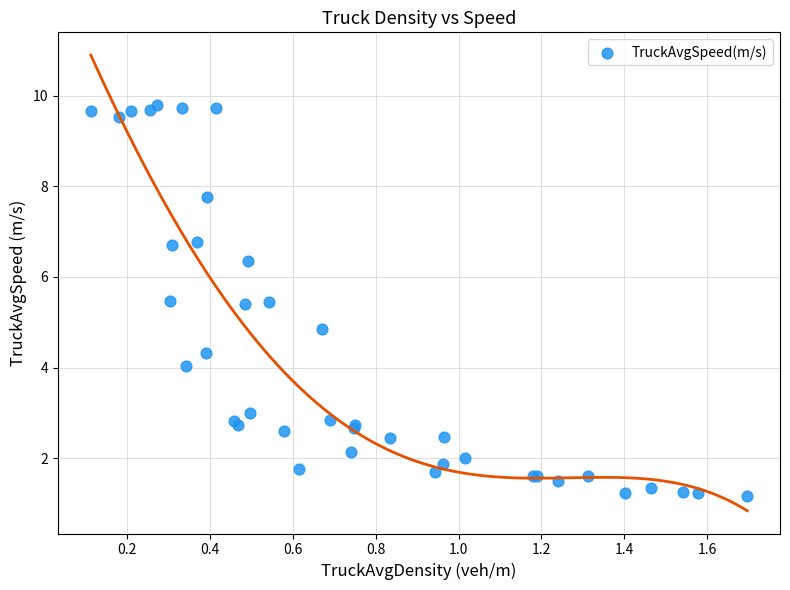

What Y value in the scatter plot is closest to 5?

4.9